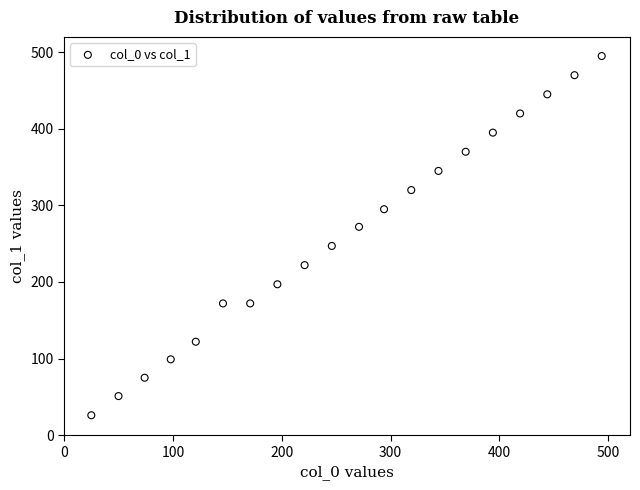

What is the range of X values (max minus min)?

469